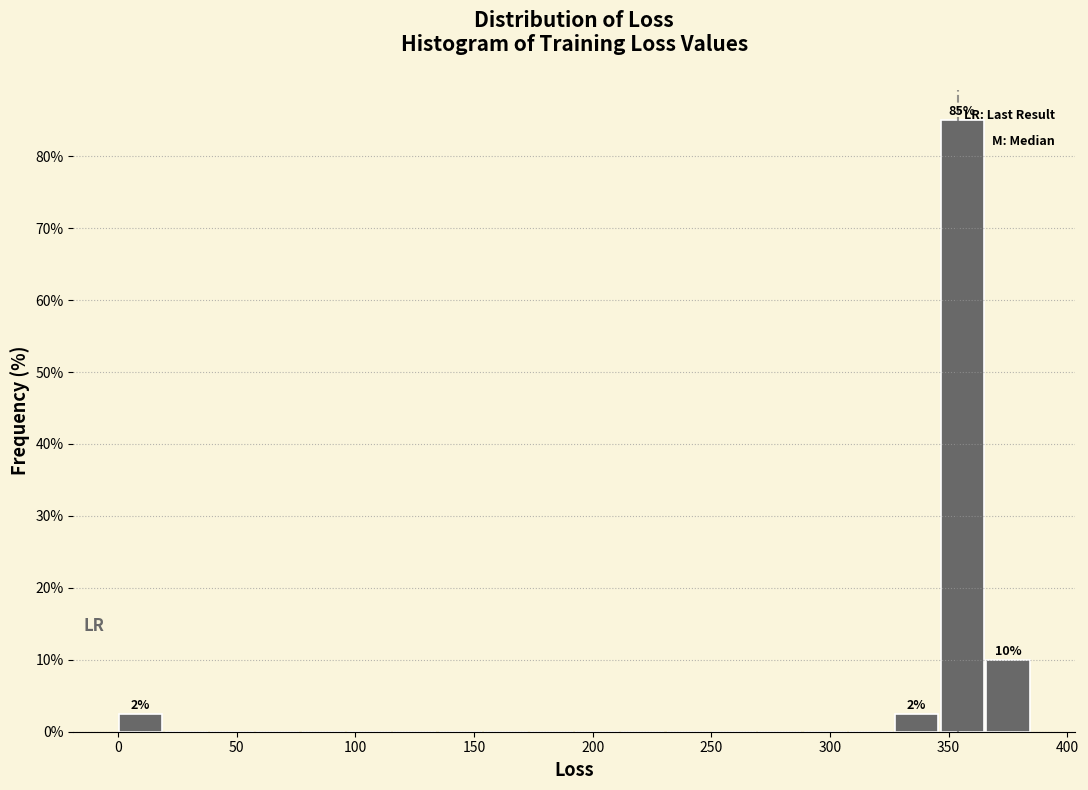

Read against the x-axis, roughly where is the centre of the tallest bar?

355